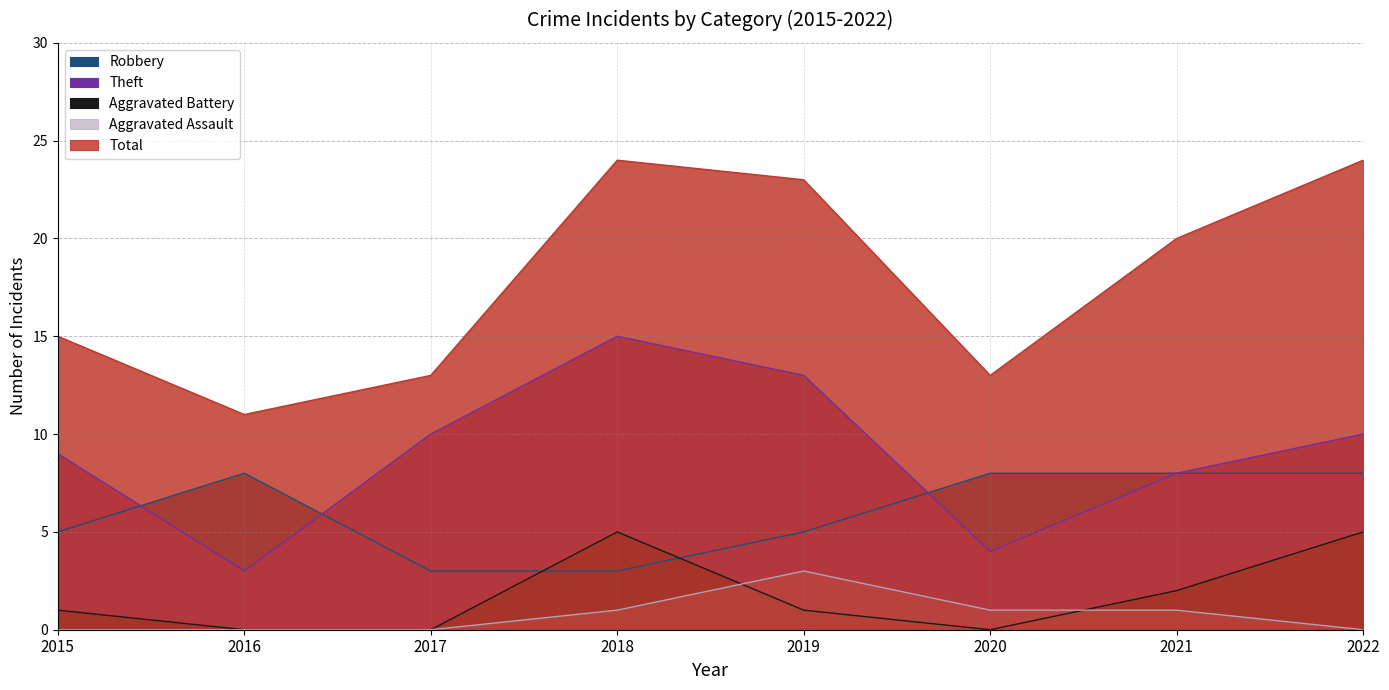

True or false: Robbery has a value of 5 at 2021.

False